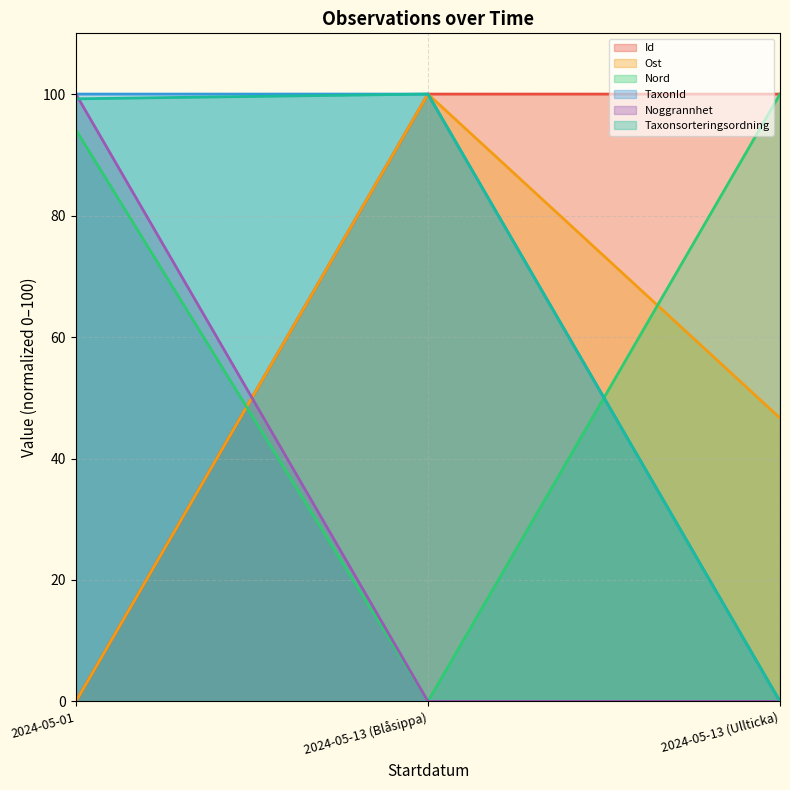

What is the total value across all series at 2024-05-13 (Ullticka)?

246.7